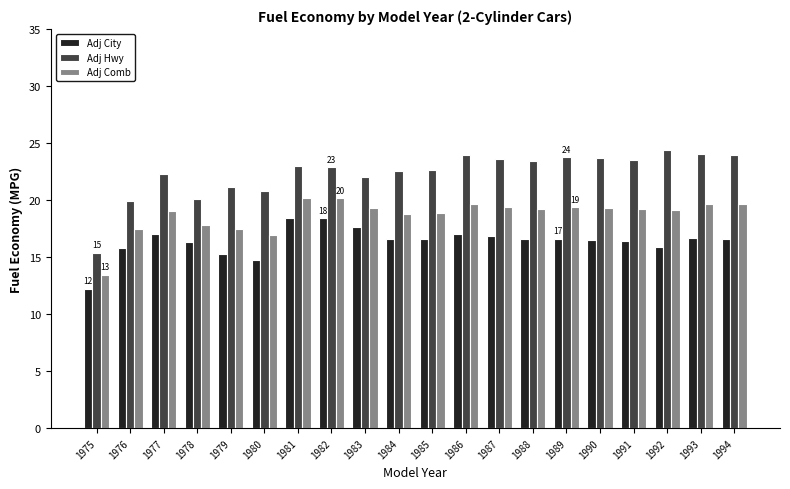

The value of Adj Hwy at 1982 is 22.9. True or false?

True